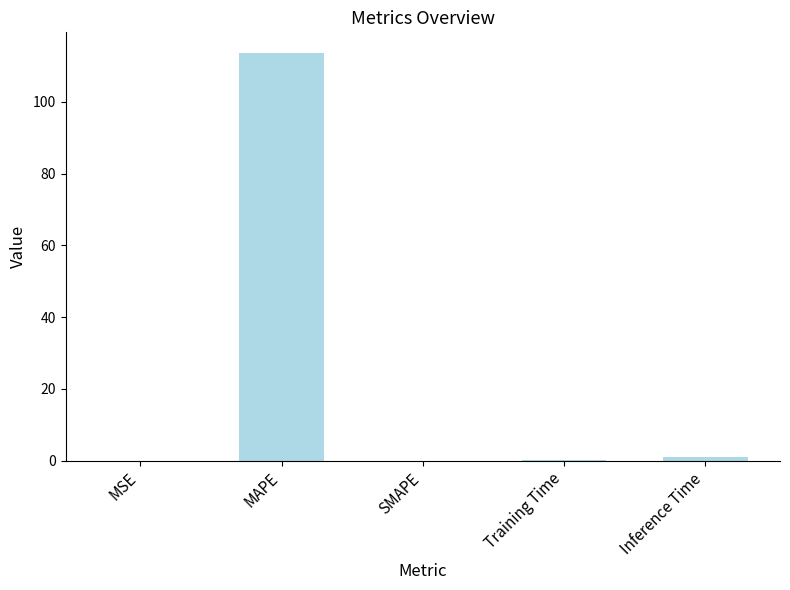

The value at SMAPE is -63.6. True or false?

False